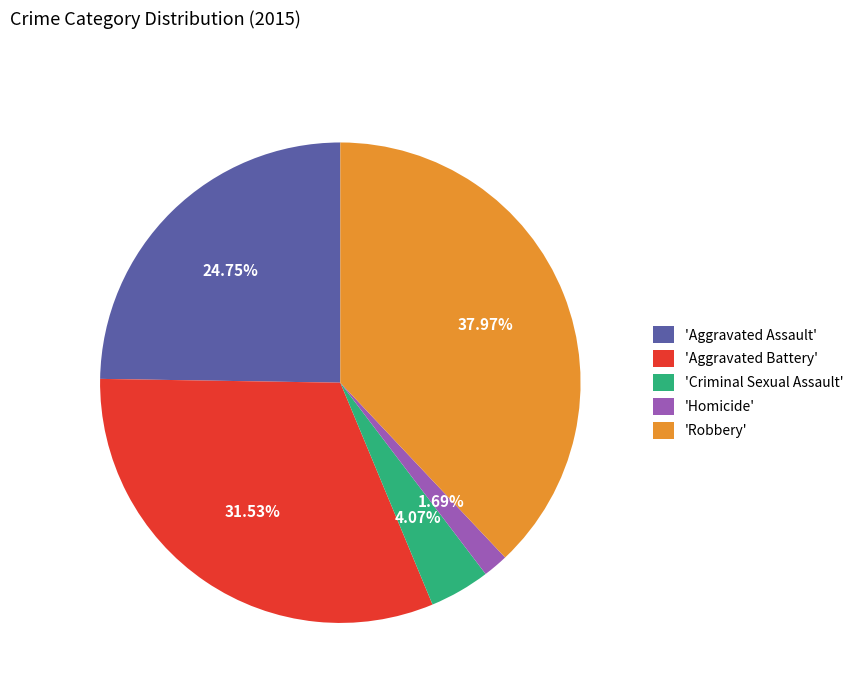

Do 'Criminal Sexual Assault' and 'Aggravated Battery' together represent more than half of the pie?

No